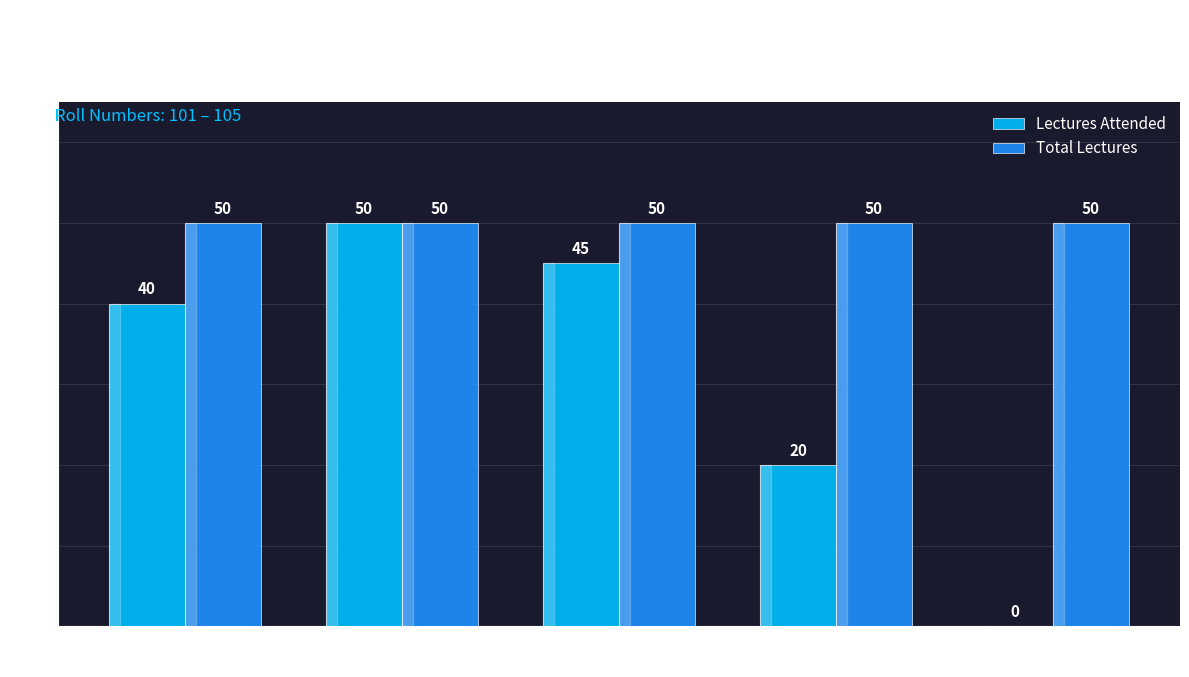

The Lectures Attended series shows 86 at Jane Doe
(102). True or false?

False